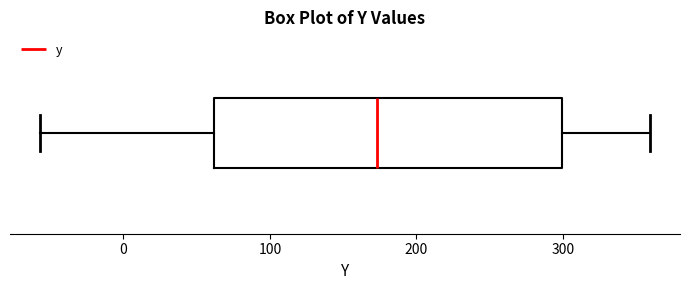

Transcribe this box plot: give where the median line is, the range the box spans, and where the two whiskers end, as read against the x-axis. The values are not printed on the chart, so give them approximately, as read against the axis.

median 170, box 60 to 300, whiskers -60 to 360